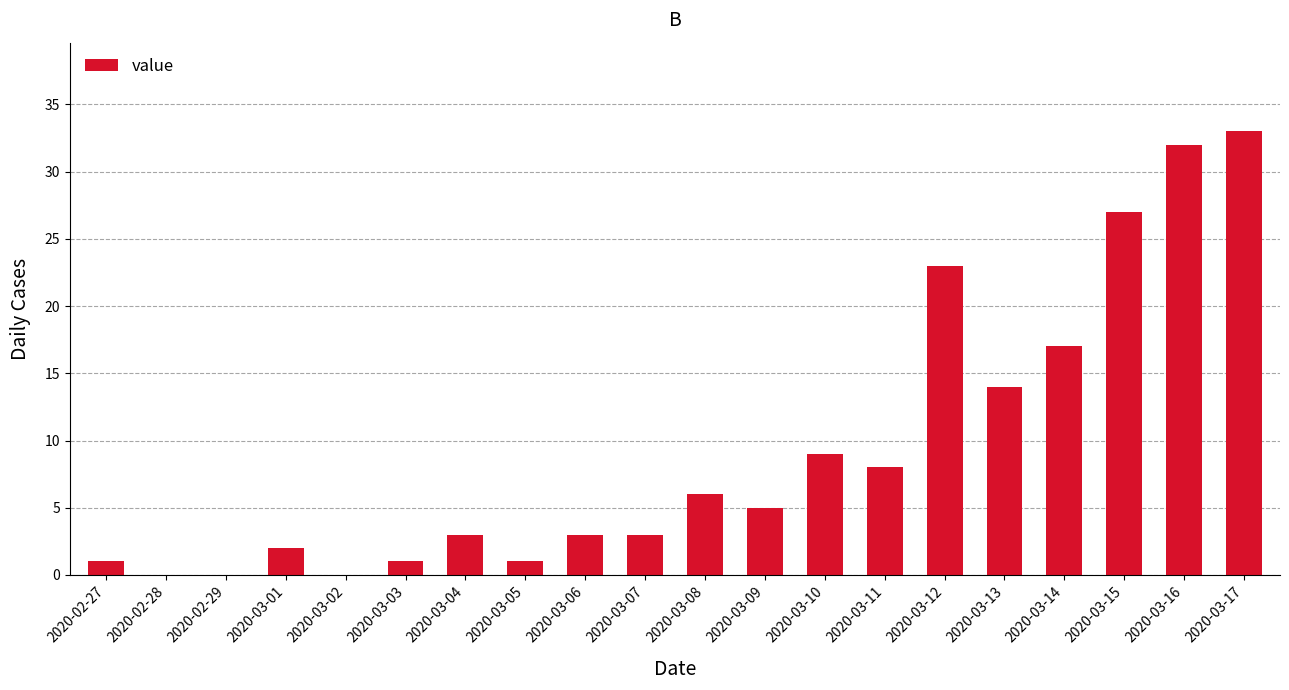

How many series are shown in this chart?

1